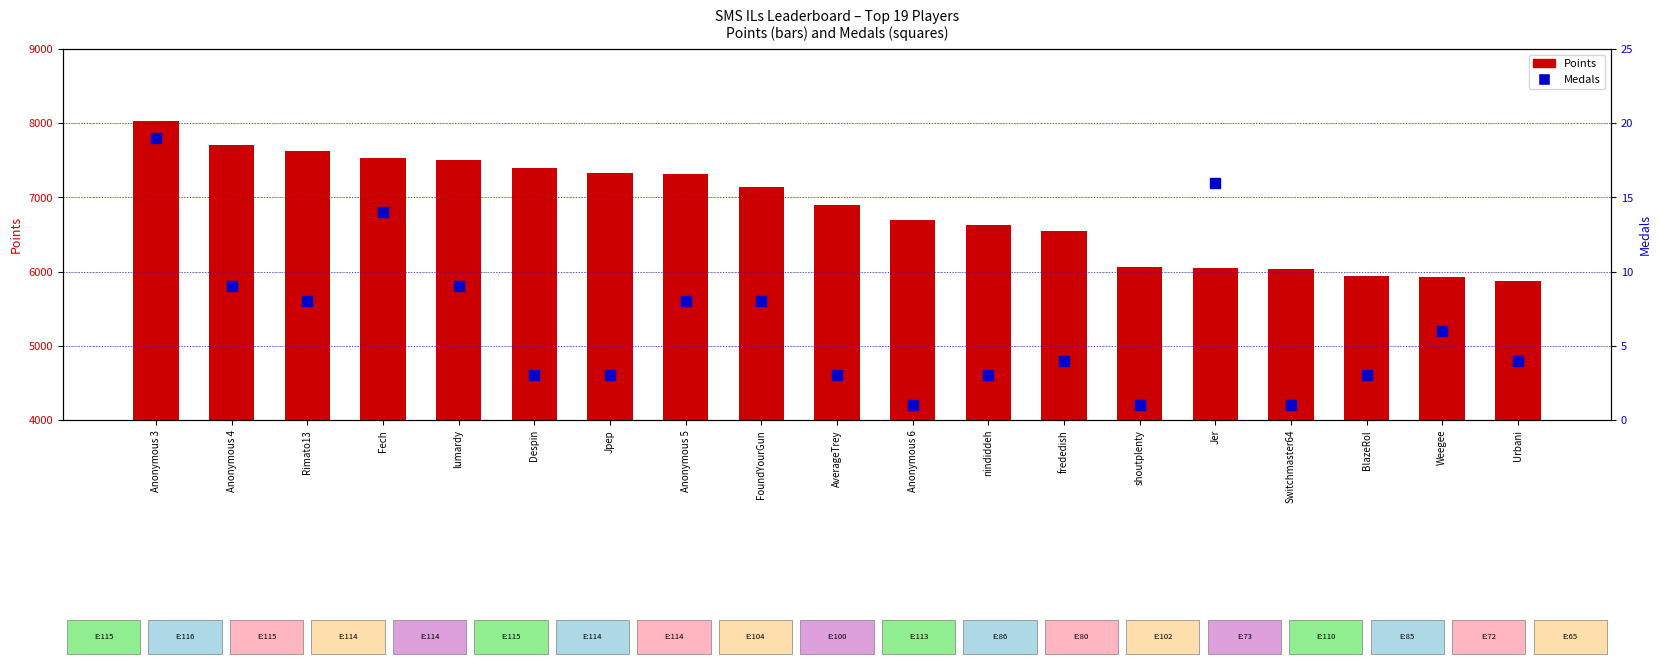

What are all the series names shown in the legend?

Points, Medals